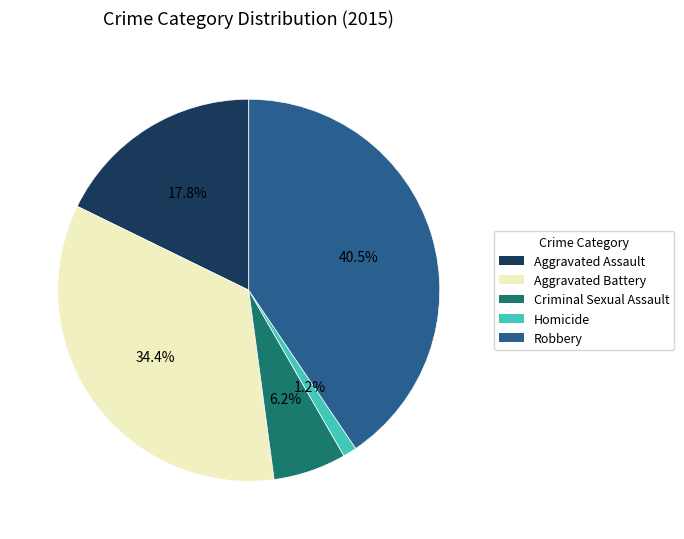

True or false: Robbery accounts for 27% of the total.

False